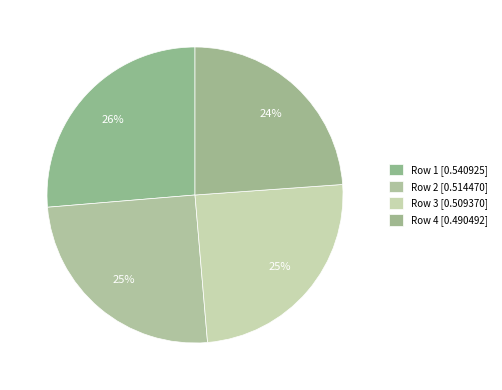

Count the number of slices in the pie.

4